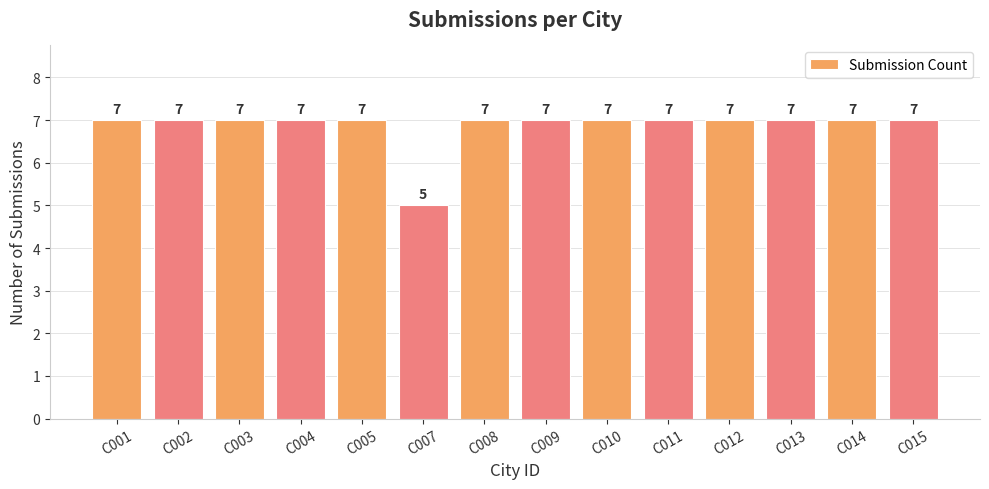

Between C007 and C009, which is larger?

C009